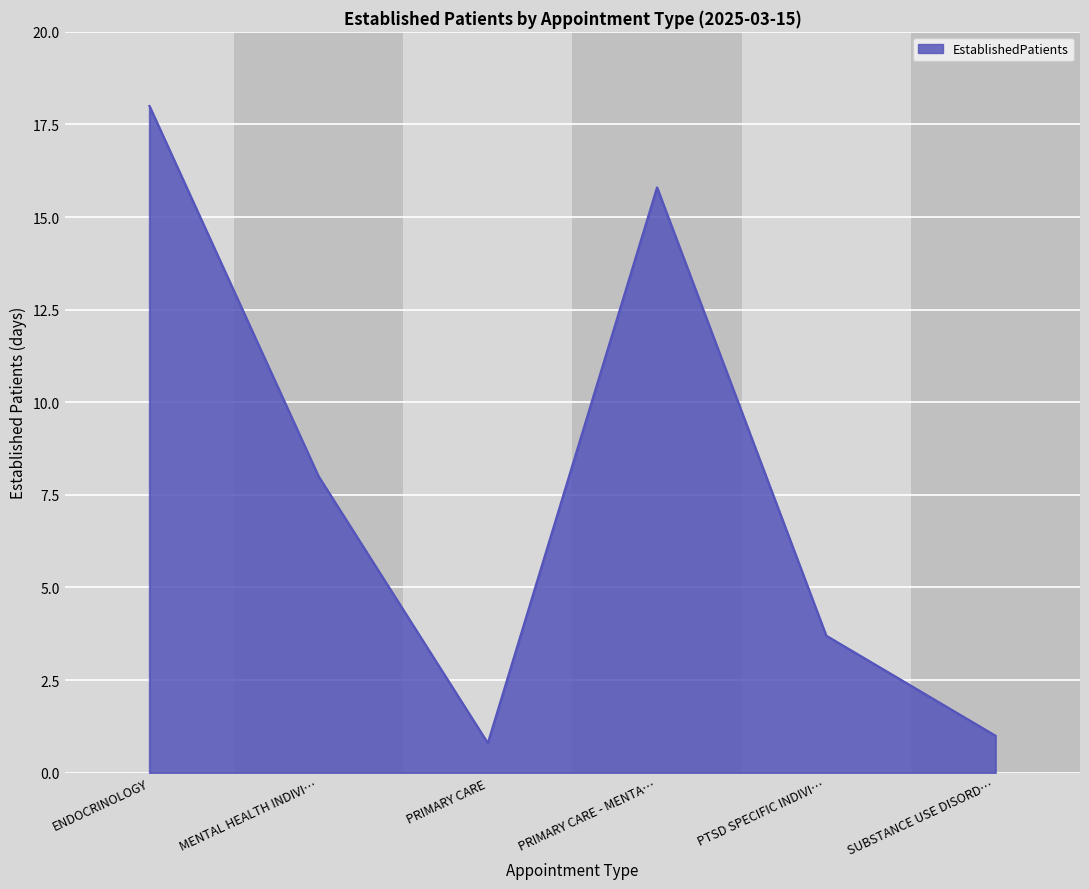

True or false: the data has more than 1 interior local peaks.

False